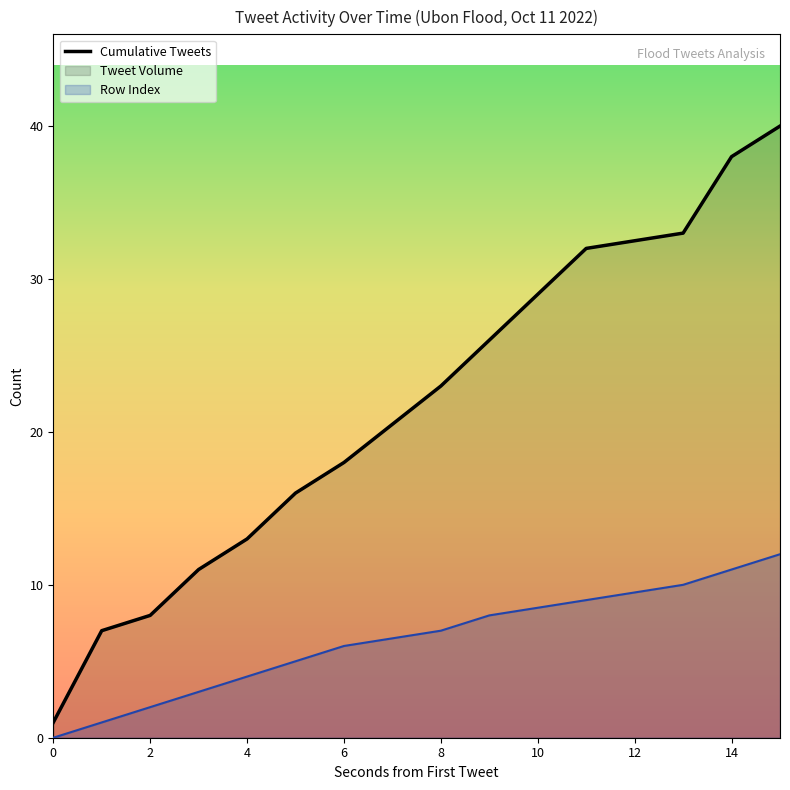

What is the difference between the maximum and minimum values in the Row Index series?

12